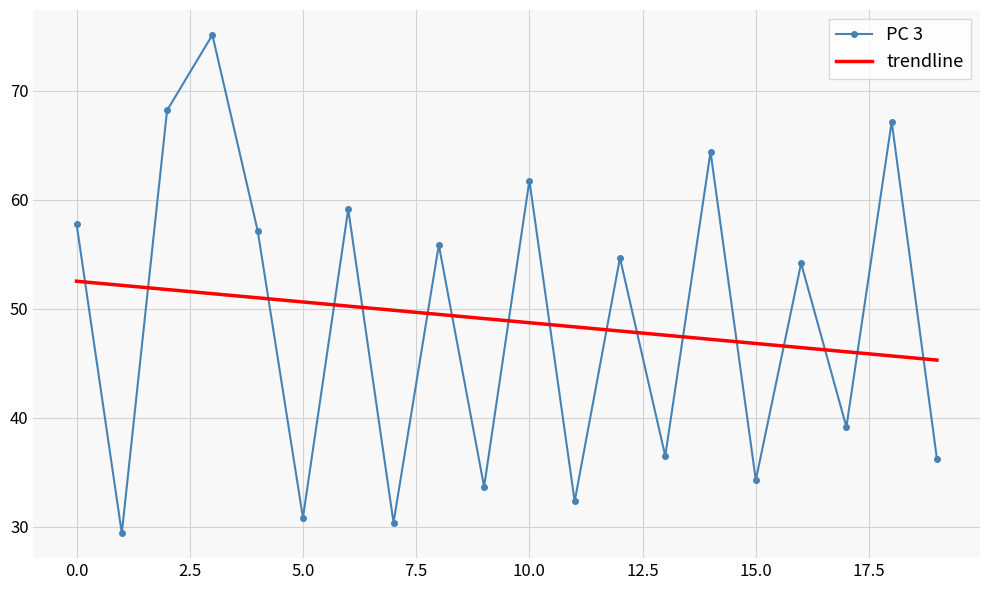

List the series in order of their peak value, highest first.

PC 3, trendline